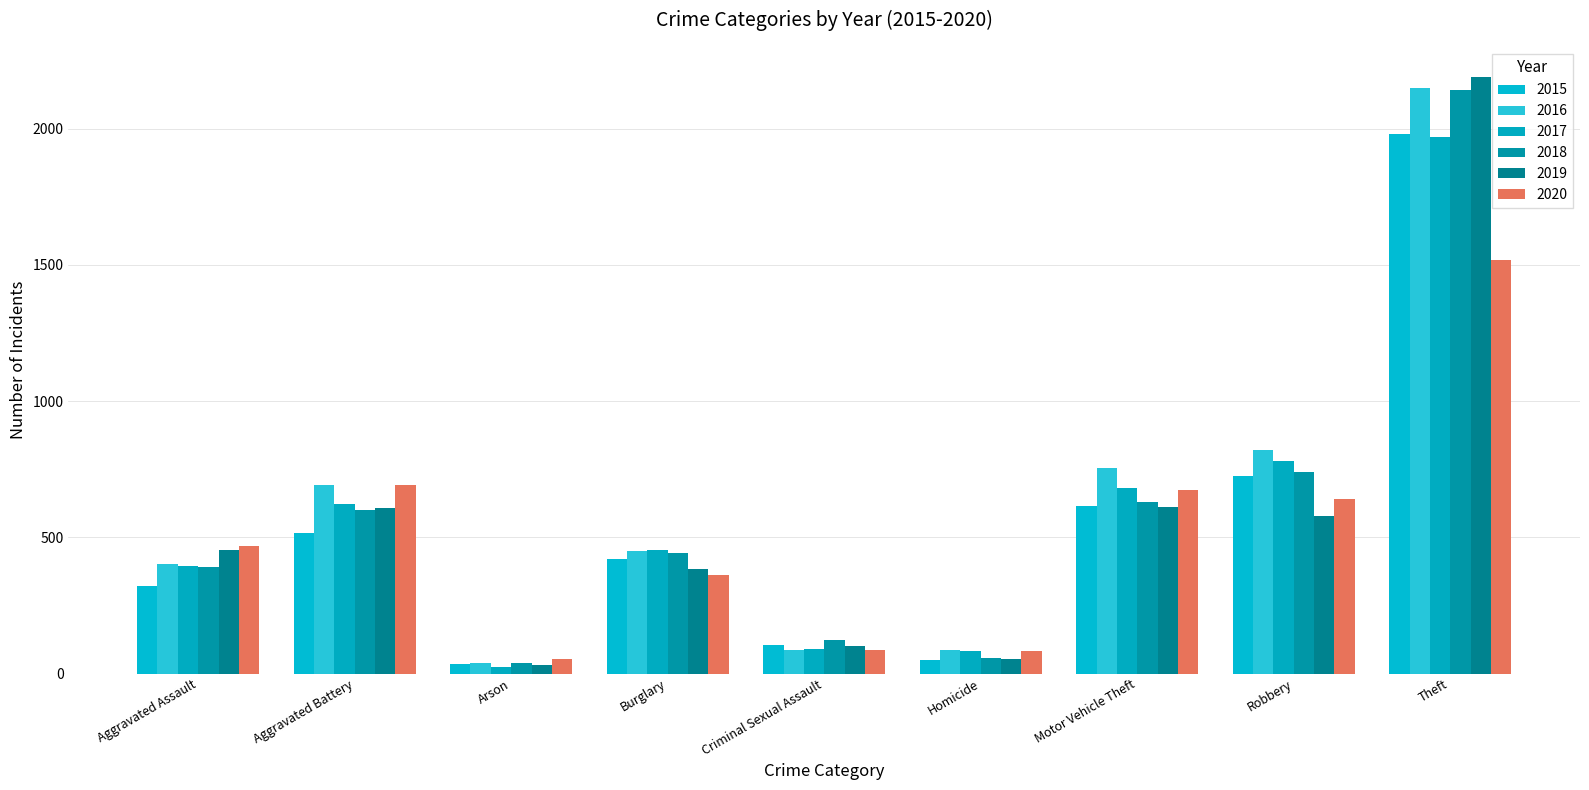

How many bars are there in each group?

6